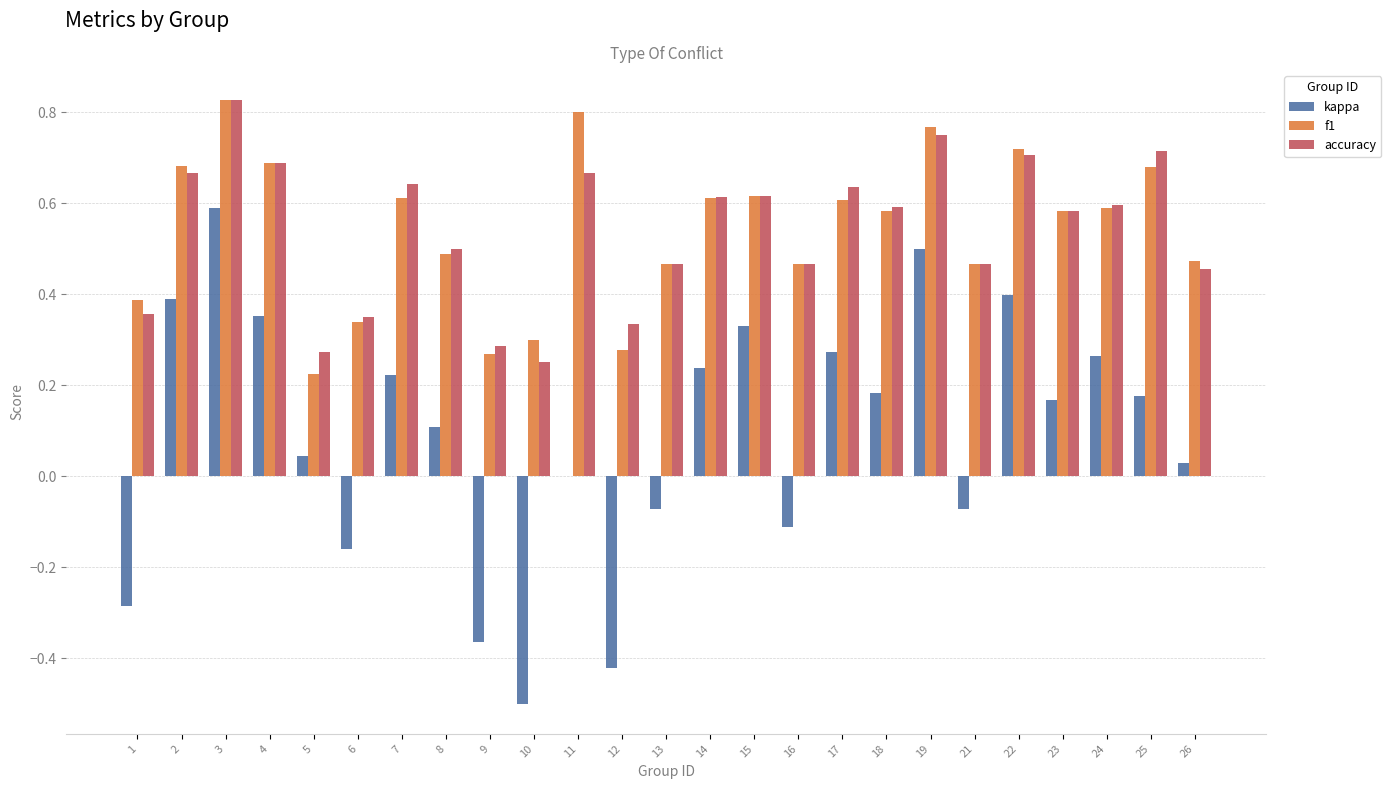

What is the sum of the accuracy values at 24 and 23?

1.2